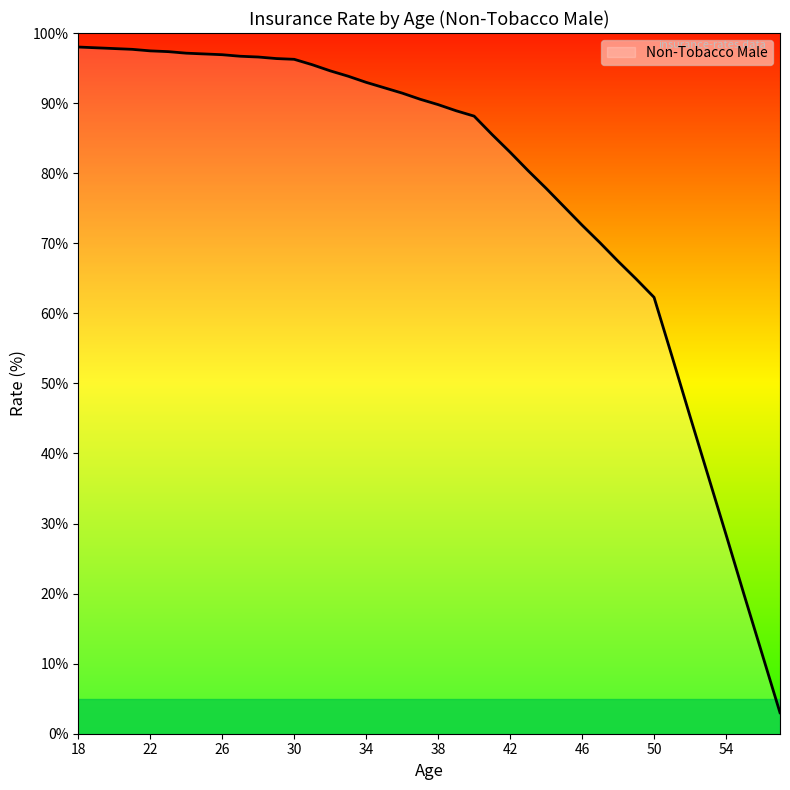

What is the difference between the maximum and second lowest values?

86.6